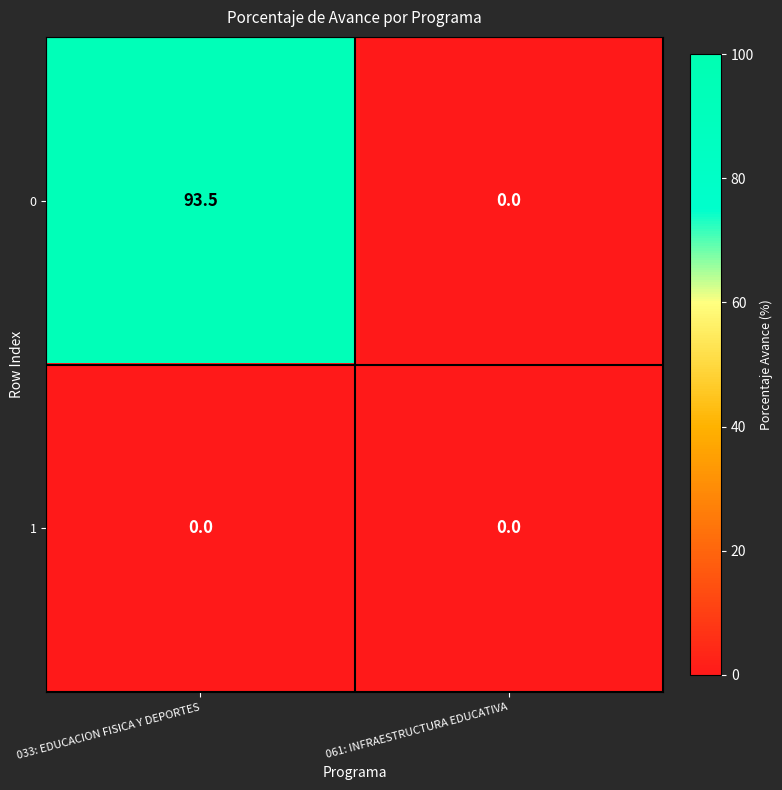

What is the total value across all series at 033: EDUCACION FISICA Y DEPORTES?

93.5